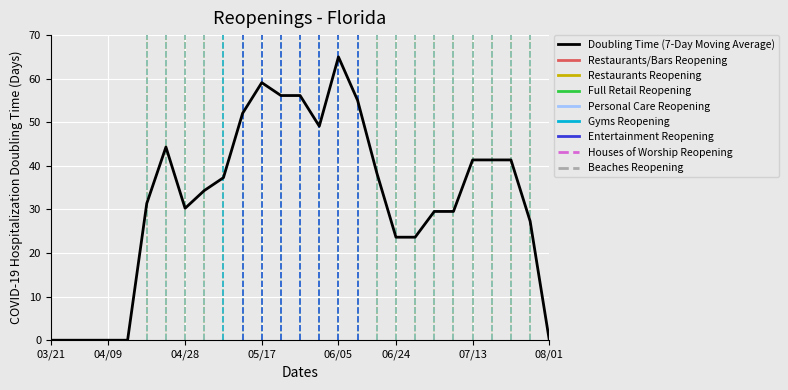

What is the greatest value displayed?

65.0